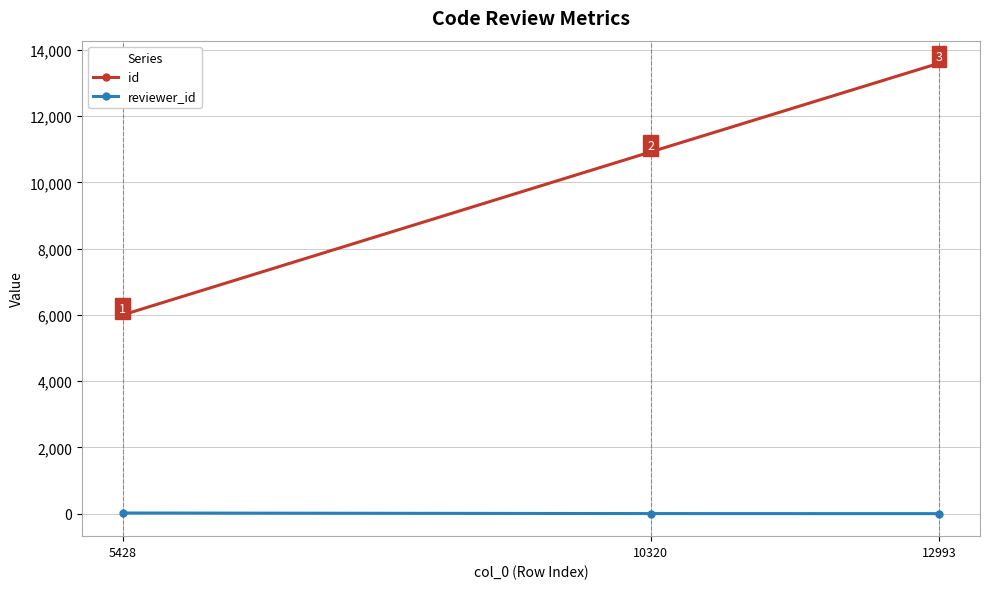

How many data points does each series have?

3